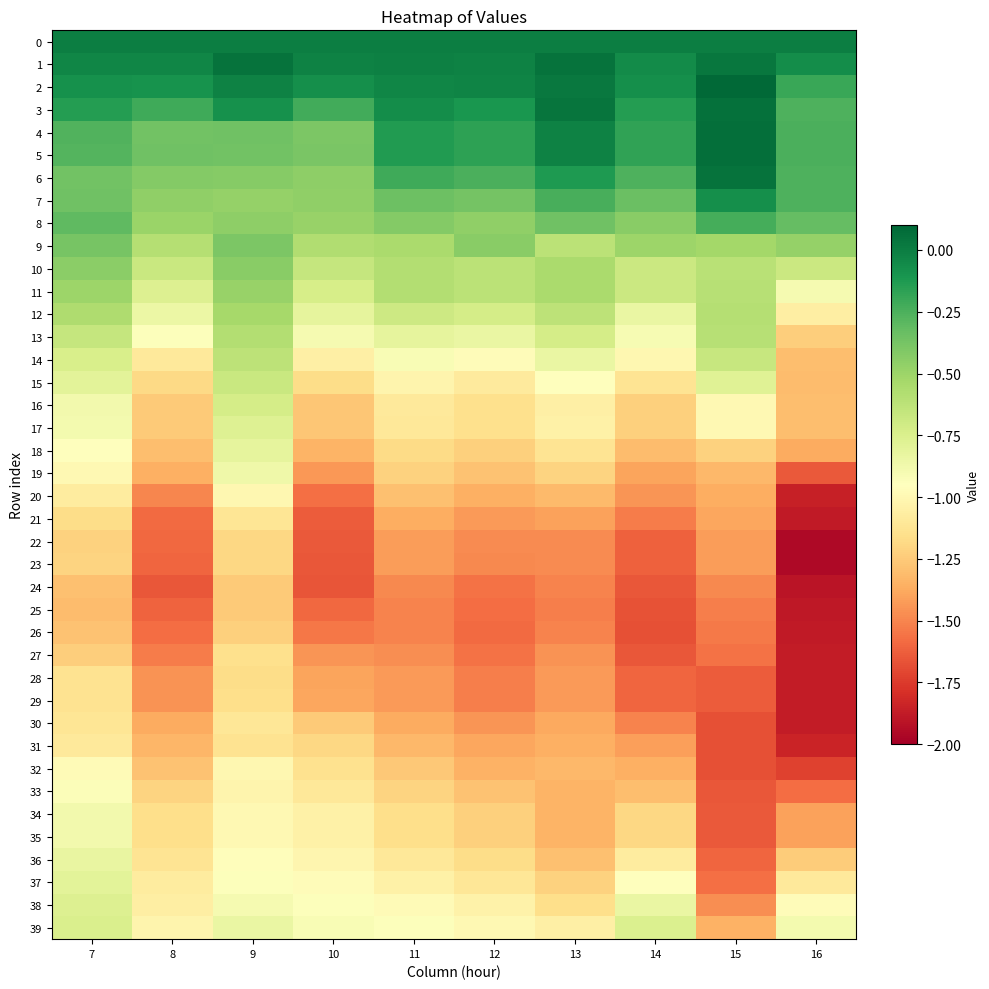

Reading left to right, what are all the values shown in this chart?

0: 7=0.0	8=0.0	9=0.0	10=0.0	11=0.0	12=0.0	13=0.0	14=0.0	15=0.0	16=0.0
1: 7=-0.0	8=-0.0	9=0.0	10=-0.0	11=-0.0	12=-0.0	13=0.0	14=-0.1	15=0.0	16=-0.1
2: 7=-0.1	8=-0.1	9=-0.0	10=-0.1	11=-0.0	12=-0.0	13=0.0	14=-0.1	15=0.1	16=-0.2
3: 7=-0.1	8=-0.2	9=-0.1	10=-0.2	11=-0.1	12=-0.1	13=0.0	14=-0.1	15=0.1	16=-0.3
4: 7=-0.3	8=-0.4	9=-0.4	10=-0.4	11=-0.1	12=-0.2	13=-0.0	14=-0.2	15=0.1	16=-0.2
5: 7=-0.3	8=-0.4	9=-0.4	10=-0.4	11=-0.1	12=-0.2	13=-0.0	14=-0.2	15=0.1	16=-0.3
6: 7=-0.4	8=-0.4	9=-0.4	10=-0.5	11=-0.2	12=-0.2	13=-0.1	14=-0.3	15=0.0	16=-0.3
7: 7=-0.4	8=-0.5	9=-0.5	10=-0.5	11=-0.3	12=-0.4	13=-0.2	14=-0.3	15=-0.1	16=-0.3
8: 7=-0.3	8=-0.5	9=-0.5	10=-0.5	11=-0.4	12=-0.5	13=-0.4	14=-0.4	15=-0.2	16=-0.3
9: 7=-0.4	8=-0.6	9=-0.4	10=-0.6	11=-0.6	12=-0.4	13=-0.6	14=-0.5	15=-0.5	16=-0.5
10: 7=-0.4	8=-0.7	9=-0.4	10=-0.7	11=-0.6	12=-0.6	13=-0.6	14=-0.7	15=-0.6	16=-0.7
11: 7=-0.5	8=-0.8	9=-0.5	10=-0.7	11=-0.6	12=-0.6	13=-0.6	14=-0.7	15=-0.6	16=-0.9
12: 7=-0.6	8=-0.8	9=-0.5	10=-0.8	11=-0.7	12=-0.7	13=-0.6	14=-0.8	15=-0.6	16=-1.1
13: 7=-0.7	8=-0.9	9=-0.6	10=-0.9	11=-0.8	12=-0.8	13=-0.7	14=-0.9	15=-0.6	16=-1.2
14: 7=-0.7	8=-1.1	9=-0.6	10=-1.1	11=-0.9	12=-1.0	13=-0.8	14=-1.0	15=-0.7	16=-1.3
15: 7=-0.8	8=-1.2	9=-0.7	10=-1.2	11=-1.0	12=-1.1	13=-1.0	14=-1.1	15=-0.8	16=-1.3
16: 7=-0.9	8=-1.2	9=-0.7	10=-1.3	11=-1.1	12=-1.2	13=-1.0	14=-1.2	15=-1.0	16=-1.3
17: 7=-0.9	8=-1.2	9=-0.8	10=-1.3	11=-1.1	12=-1.2	13=-1.0	14=-1.2	15=-1.0	16=-1.3
18: 7=-0.9	8=-1.3	9=-0.8	10=-1.3	11=-1.2	12=-1.2	13=-1.1	14=-1.3	15=-1.2	16=-1.4
19: 7=-1.0	8=-1.4	9=-0.9	10=-1.4	11=-1.2	12=-1.3	13=-1.2	14=-1.4	15=-1.3	16=-1.6
20: 7=-1.1	8=-1.5	9=-1.0	10=-1.6	11=-1.3	12=-1.4	13=-1.3	14=-1.4	15=-1.4	16=-1.9
21: 7=-1.2	8=-1.6	9=-1.1	10=-1.6	11=-1.4	12=-1.4	13=-1.4	14=-1.5	15=-1.4	16=-1.9
22: 7=-1.2	8=-1.6	9=-1.2	10=-1.6	11=-1.4	12=-1.5	13=-1.5	14=-1.6	15=-1.4	16=-2.0
23: 7=-1.2	8=-1.6	9=-1.2	10=-1.7	11=-1.4	12=-1.5	13=-1.5	14=-1.6	15=-1.4	16=-2.0
24: 7=-1.3	8=-1.6	9=-1.2	10=-1.7	11=-1.5	12=-1.6	13=-1.5	14=-1.7	15=-1.5	16=-1.9
25: 7=-1.3	8=-1.6	9=-1.2	10=-1.6	11=-1.5	12=-1.6	13=-1.5	14=-1.7	15=-1.5	16=-1.9
26: 7=-1.3	8=-1.6	9=-1.2	10=-1.5	11=-1.5	12=-1.6	13=-1.5	14=-1.7	15=-1.5	16=-1.9
27: 7=-1.2	8=-1.5	9=-1.2	10=-1.4	11=-1.5	12=-1.6	13=-1.5	14=-1.7	15=-1.6	16=-1.9
28: 7=-1.1	8=-1.5	9=-1.2	10=-1.4	11=-1.4	12=-1.5	13=-1.4	14=-1.6	15=-1.6	16=-1.9
29: 7=-1.1	8=-1.5	9=-1.2	10=-1.4	11=-1.4	12=-1.5	13=-1.4	14=-1.6	15=-1.6	16=-1.9
30: 7=-1.1	8=-1.4	9=-1.1	10=-1.2	11=-1.4	12=-1.4	13=-1.4	14=-1.5	15=-1.7	16=-1.9
31: 7=-1.1	8=-1.3	9=-1.1	10=-1.2	11=-1.3	12=-1.4	13=-1.4	14=-1.4	15=-1.7	16=-1.8
32: 7=-1.0	8=-1.3	9=-1.0	10=-1.1	11=-1.3	12=-1.3	13=-1.3	14=-1.4	15=-1.7	16=-1.7
33: 7=-0.9	8=-1.2	9=-1.0	10=-1.1	11=-1.2	12=-1.3	13=-1.3	14=-1.3	15=-1.6	16=-1.6
34: 7=-0.9	8=-1.2	9=-1.0	10=-1.0	11=-1.2	12=-1.2	13=-1.3	14=-1.2	15=-1.6	16=-1.4
35: 7=-0.9	8=-1.2	9=-1.0	10=-1.0	11=-1.2	12=-1.2	13=-1.3	14=-1.2	15=-1.6	16=-1.4
36: 7=-0.8	8=-1.1	9=-1.0	10=-1.0	11=-1.1	12=-1.2	13=-1.3	14=-1.1	15=-1.6	16=-1.2
37: 7=-0.8	8=-1.1	9=-0.9	10=-1.0	11=-1.0	12=-1.1	13=-1.2	14=-1.0	15=-1.6	16=-1.1
38: 7=-0.8	8=-1.1	9=-0.9	10=-0.9	11=-1.0	12=-1.0	13=-1.2	14=-0.8	15=-1.5	16=-1.0
39: 7=-0.7	8=-1.0	9=-0.8	10=-0.9	11=-0.9	12=-1.0	13=-1.1	14=-0.8	15=-1.4	16=-0.9